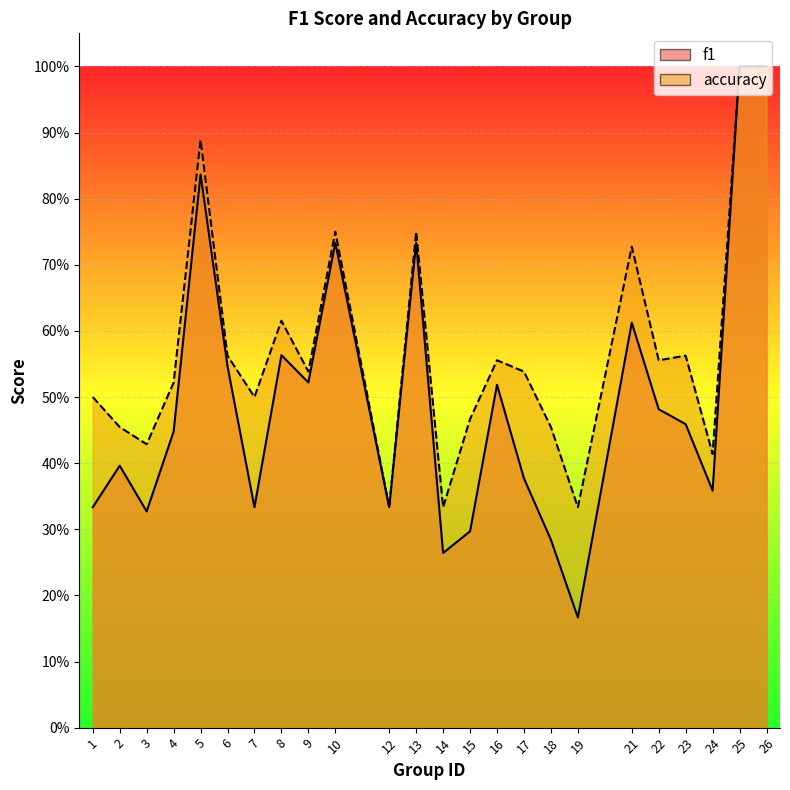

The value of accuracy at 6 is 0.6. True or false?

True